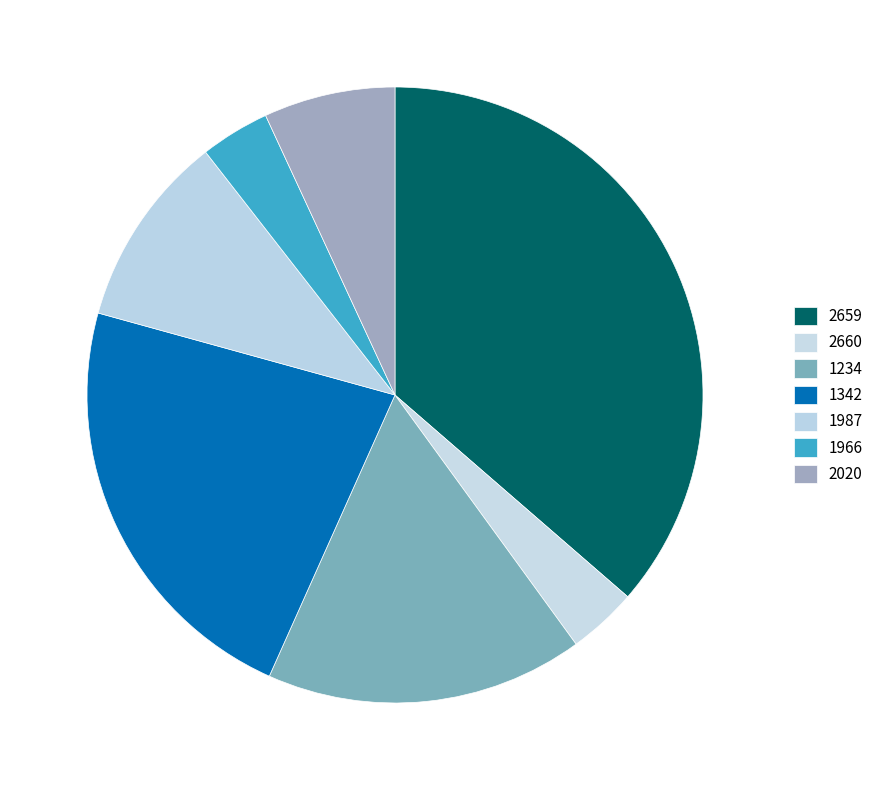

Is the sum of 2659 and 1987 greater than half?

No